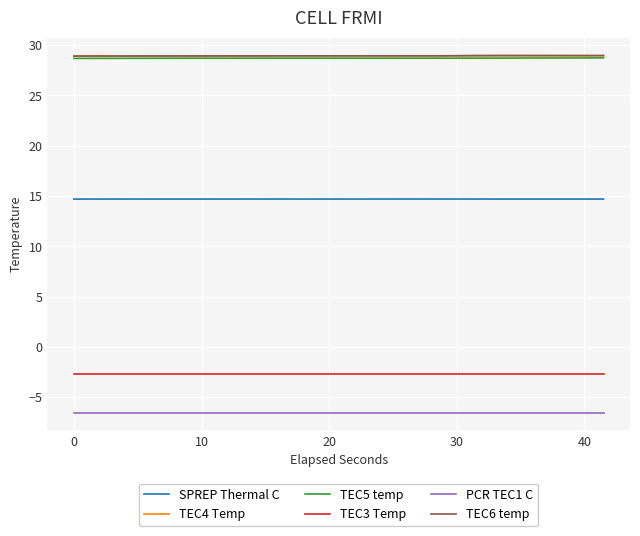

What is the minimum value shown in the chart?

-6.5